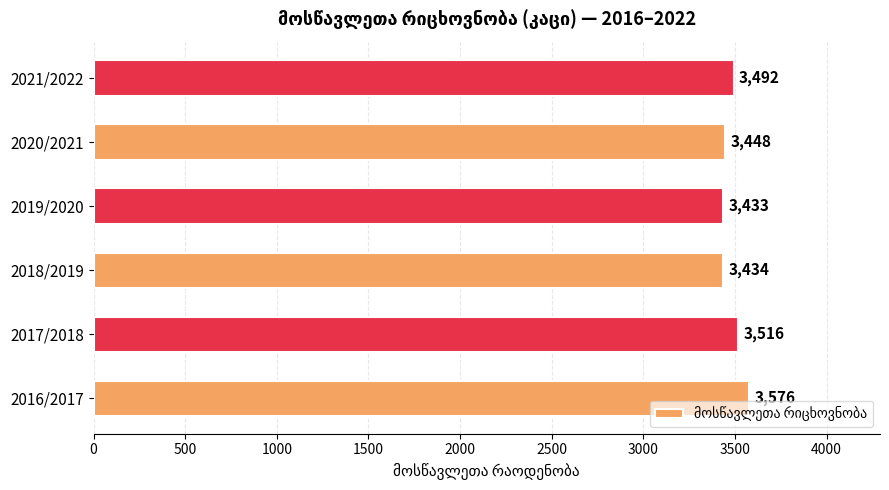

List the labels in order of value, largest first.

2016/2017, 2017/2018, 2021/2022, 2020/2021, 2018/2019, 2019/2020